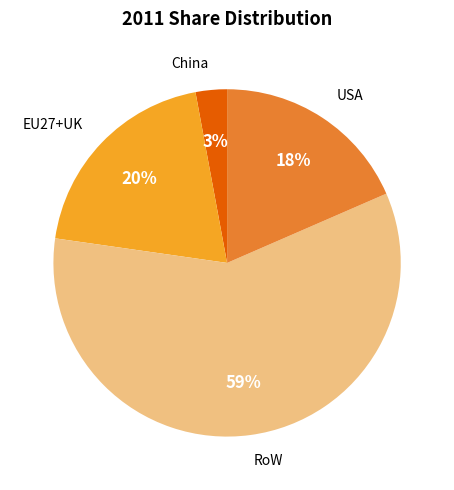

To the nearest percent, what is the difference between the China and EU27+UK slice percentages?

17%